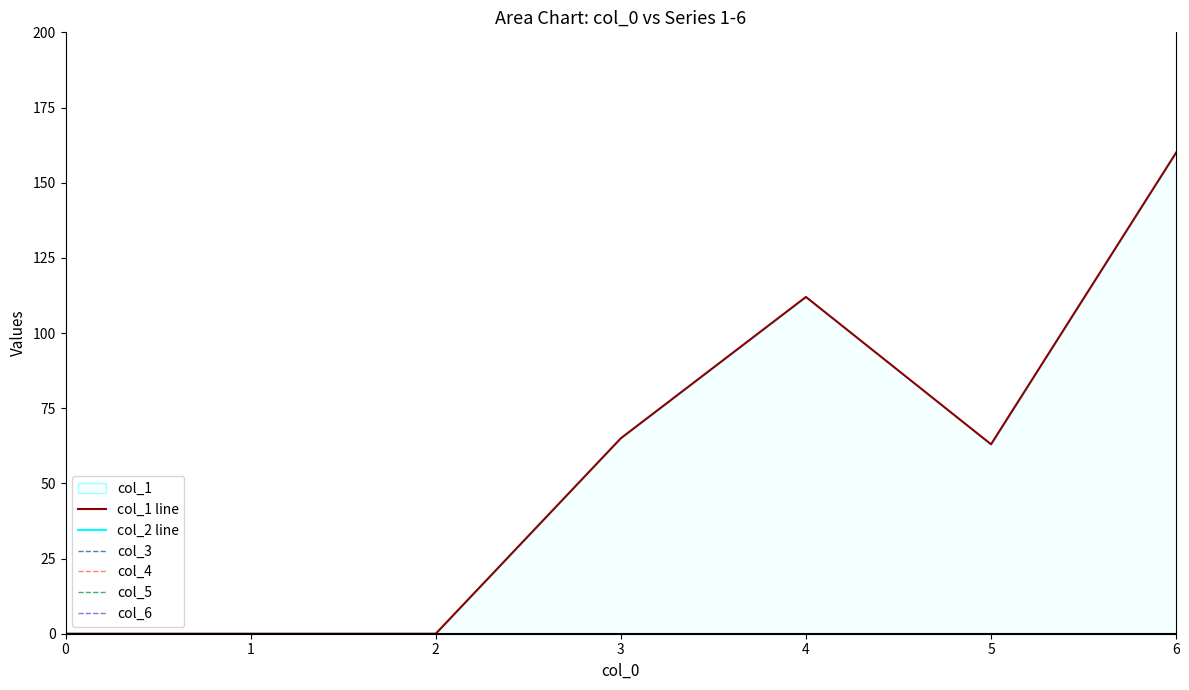

How many lines are shown in the chart?

6